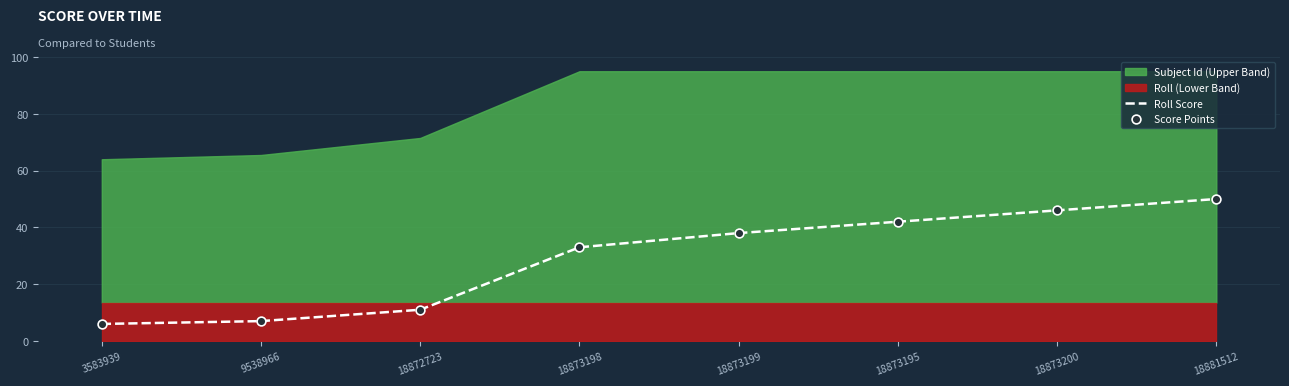

Is it true that Roll Score equals 12 at 9538966?

False